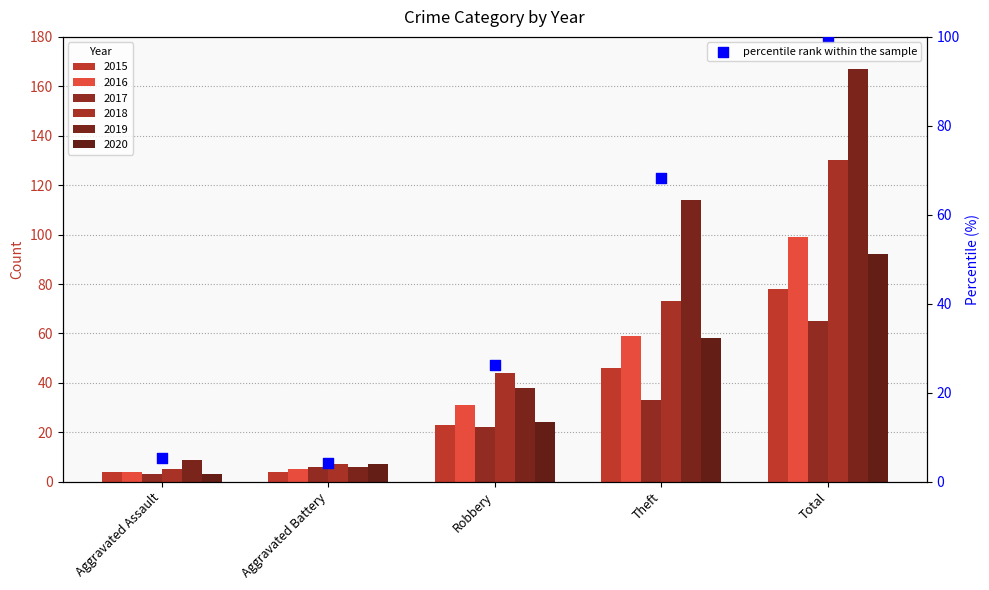

What is the change in value from Aggravated Battery to Robbery?

+22.2